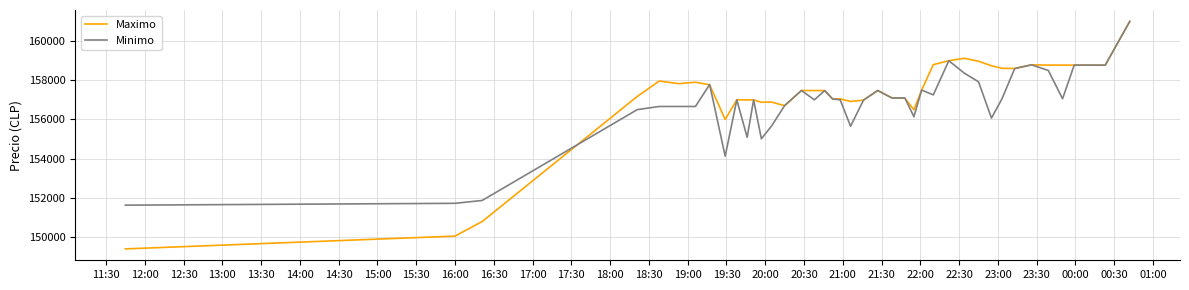

What is the minimum value for Maximo?

149404